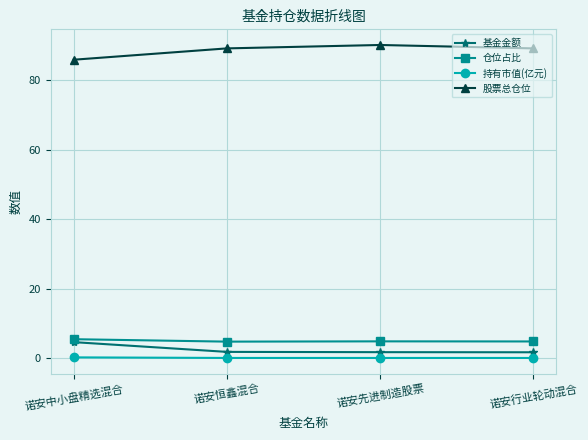

What value does the 股票总仓位 series have at 诺安行业轮动混合?

89.1